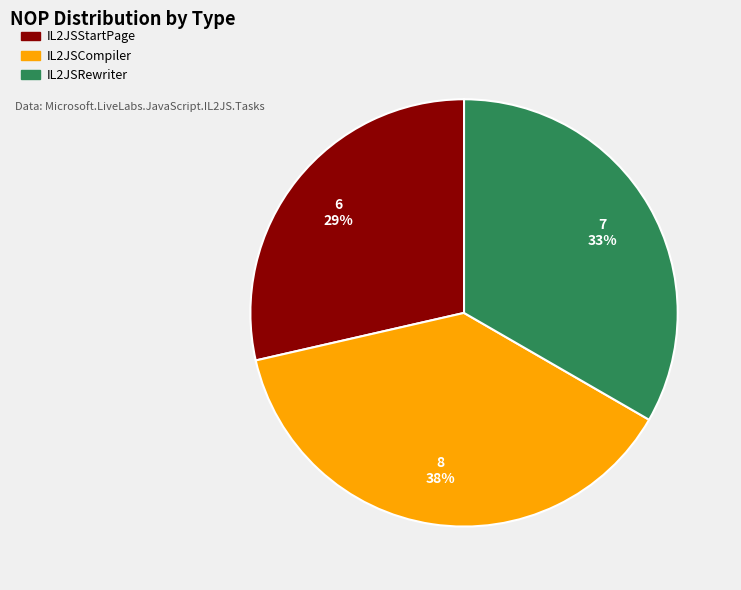

How many slices are in this pie chart?

3